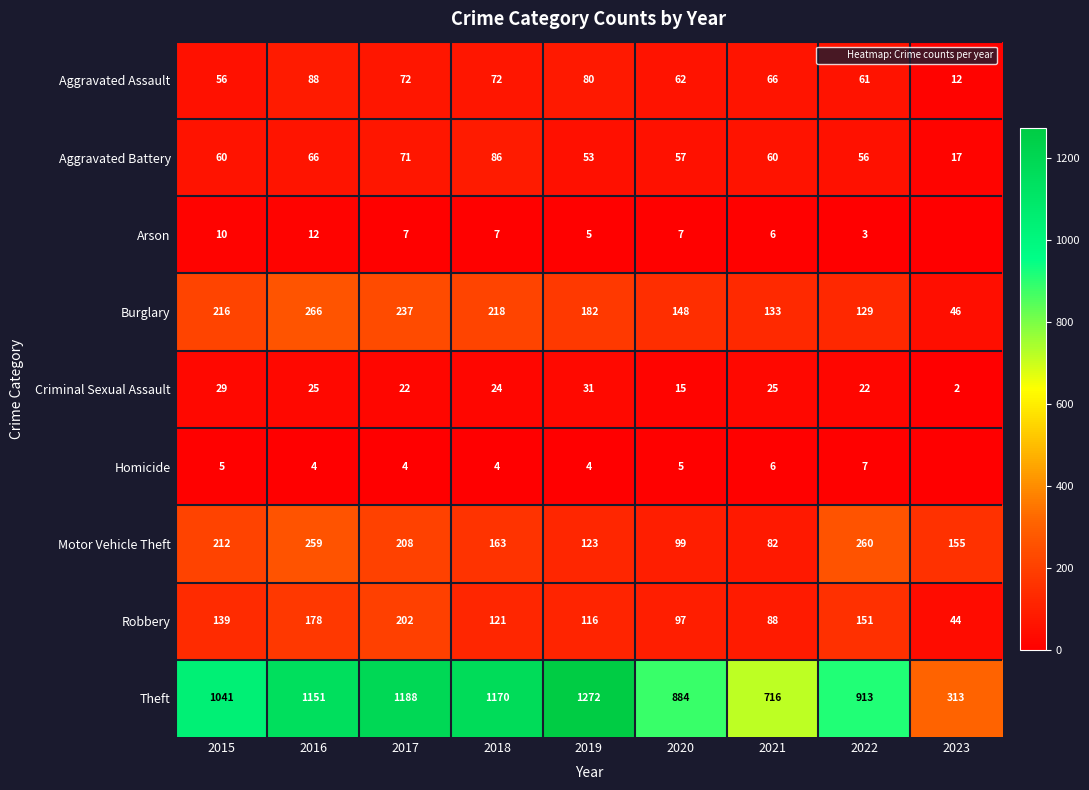

Between 2016 and 2022, which series saw the biggest shift?

Theft